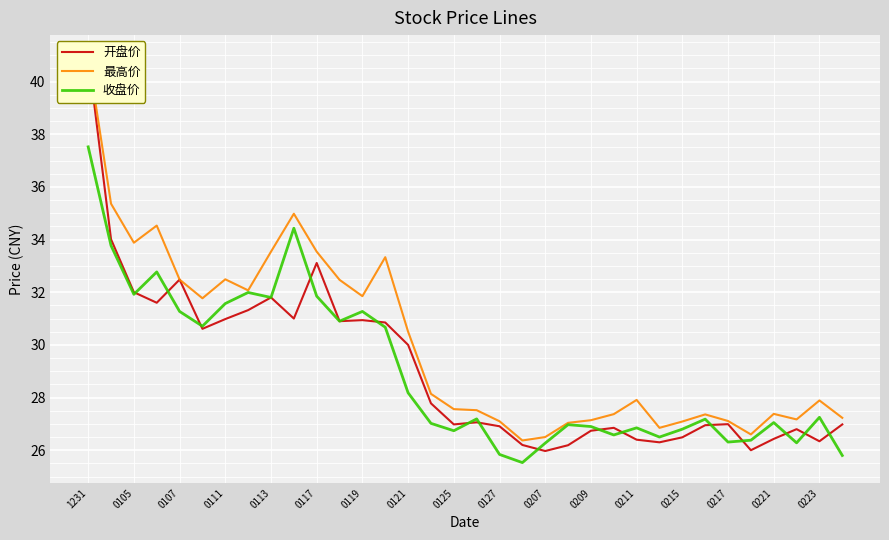

The 收盘价 series shows 27.0 at 21. True or false?

True